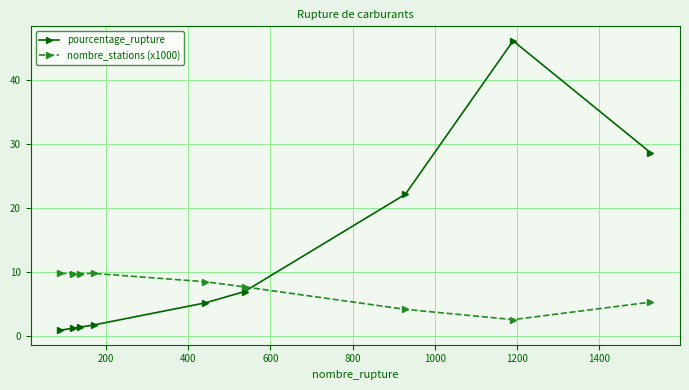

List the series in order of their peak value, lowest first.

nombre_stations (x1000), pourcentage_rupture